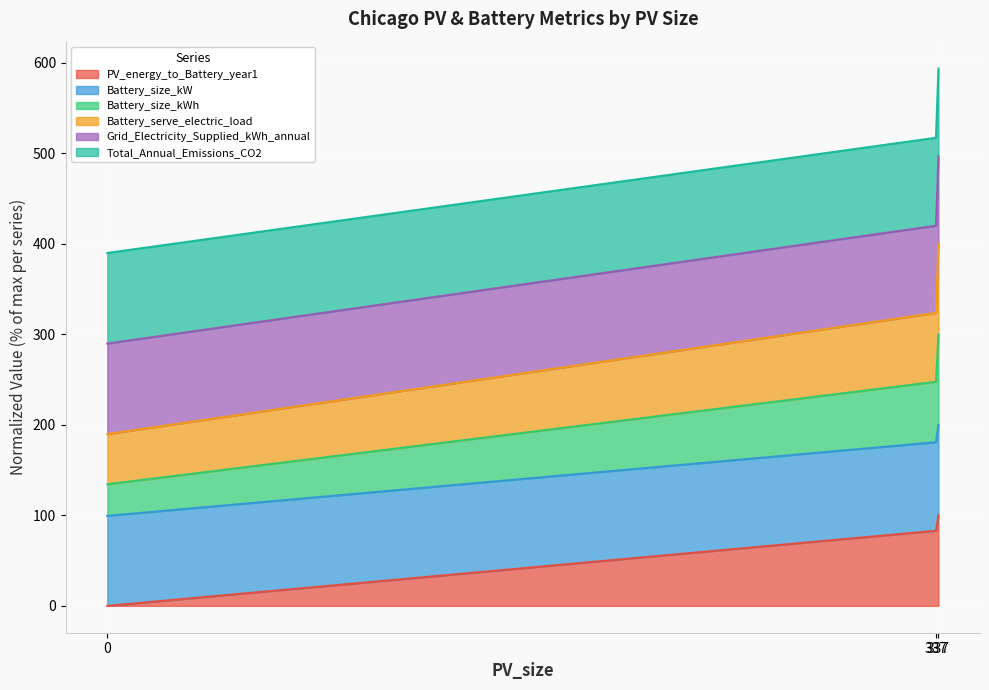

The value of Battery_size_kWh at 337 is 399.4. True or false?

False